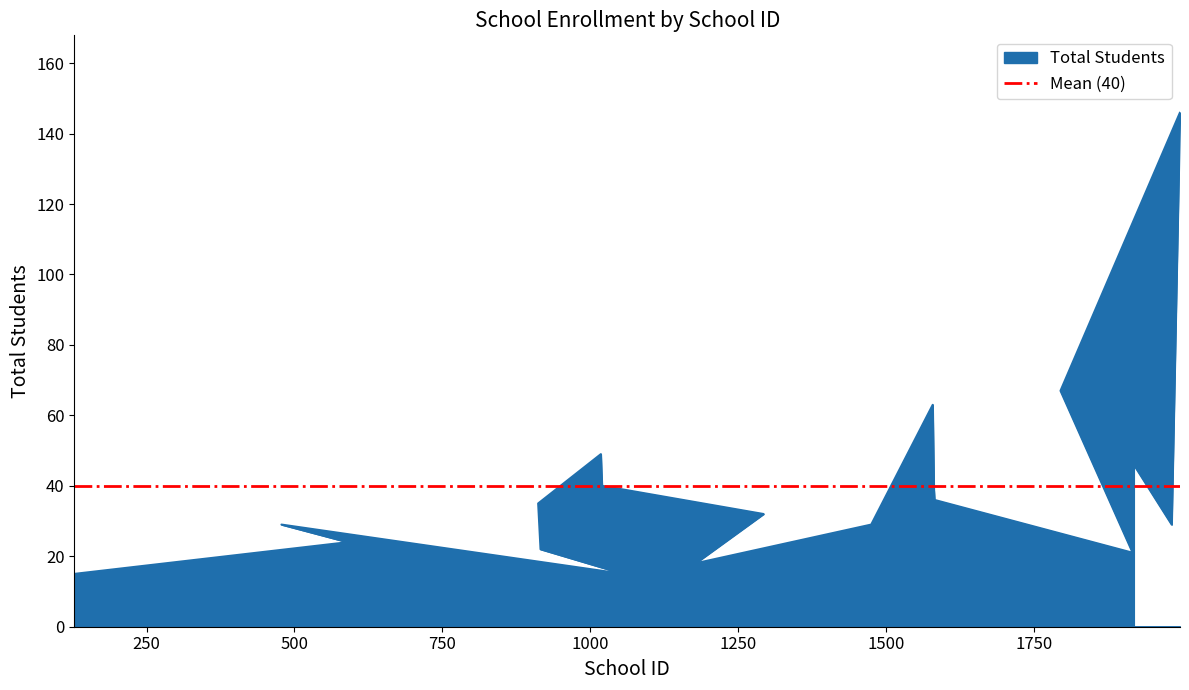

Reading left to right, what are all the values shown in this chart?

128=15	590=24	478=29	1056=15	916=22	912=35	1018=49	1019=44	1020=40	1293=32	1178=18	1475=29	1579=63	1581=39	1582=36	1917=21	1795=67	1997=146	1983=29	1919=46